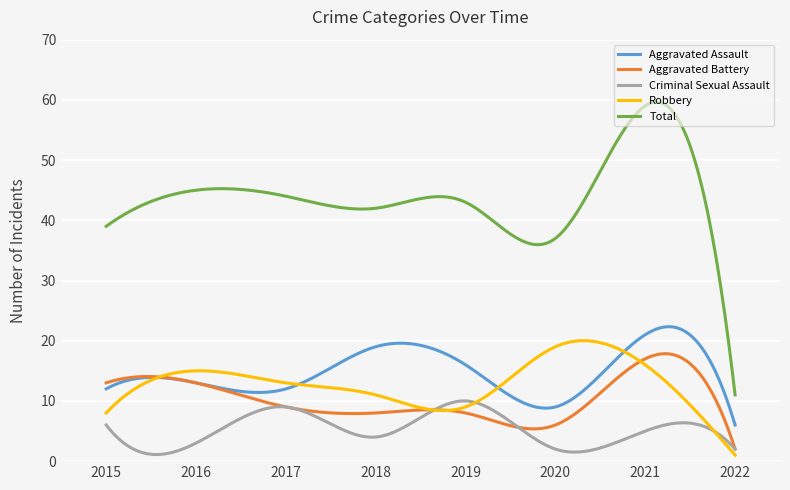

What is the greatest value displayed?

59.6